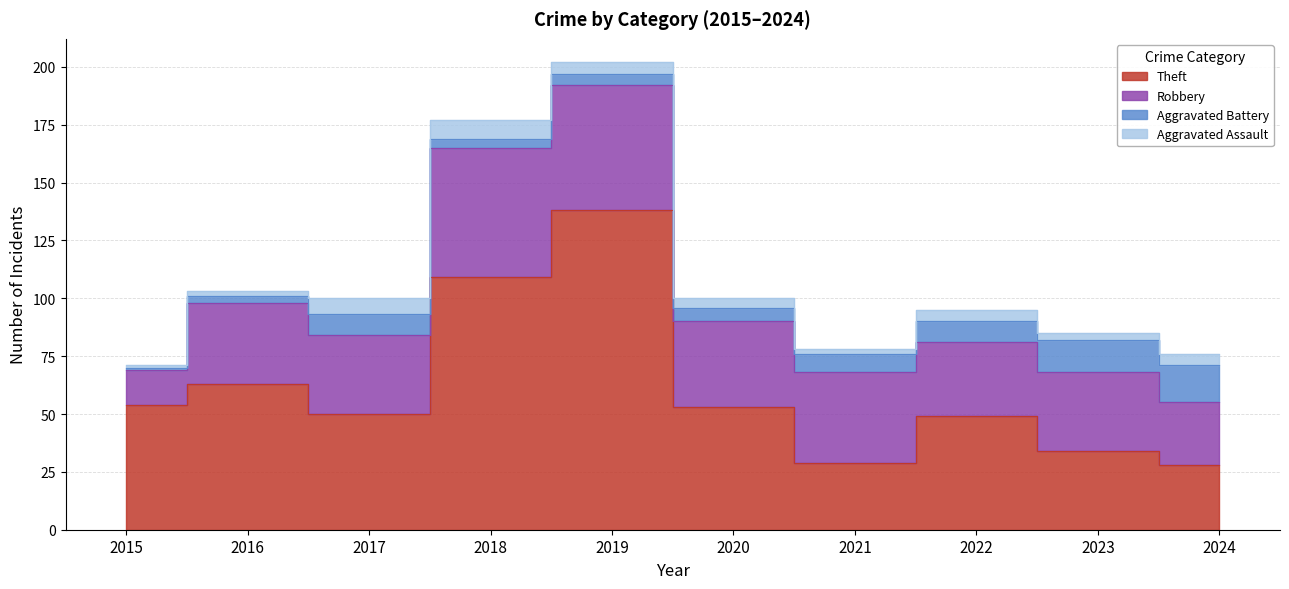

Reading right to left, transcribe all the data shown in this chart.

Theft: 28	34	49	29	53	138	109	50	63	54
Robbery: 27	34	32	39	37	54	56	34	35	15
Aggravated Battery: 16	14	9	8	6	5	4	9	3	1
Aggravated Assault: 5	3	5	2	4	5	8	7	2	1